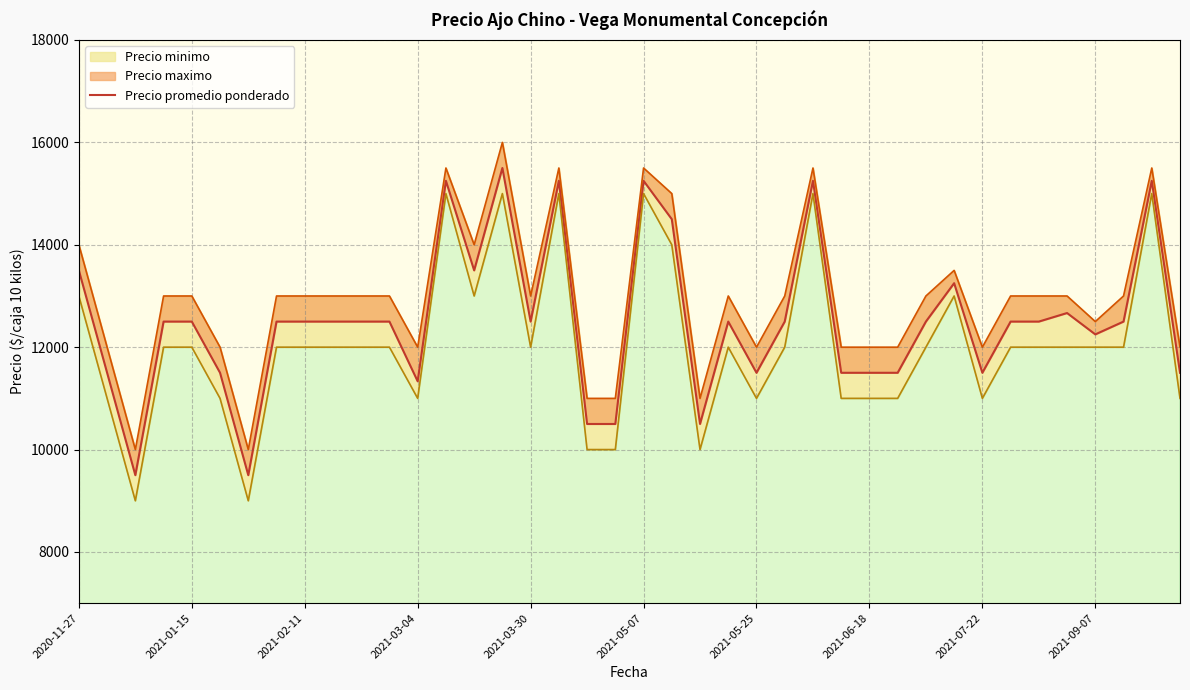

Reading right to left, extract all data points from this chart.

11500	15250	12500	12250	12667	12500	12500	11500	13250	12500	11500	11500	11500	15250	12500	11500	12500	10500	14500	15250	10500	10500	15250	12500	15500	13500	15250	11333	12500	12500	12500	12500	12500	9500	11500	12500	12500	9500	11500	13500